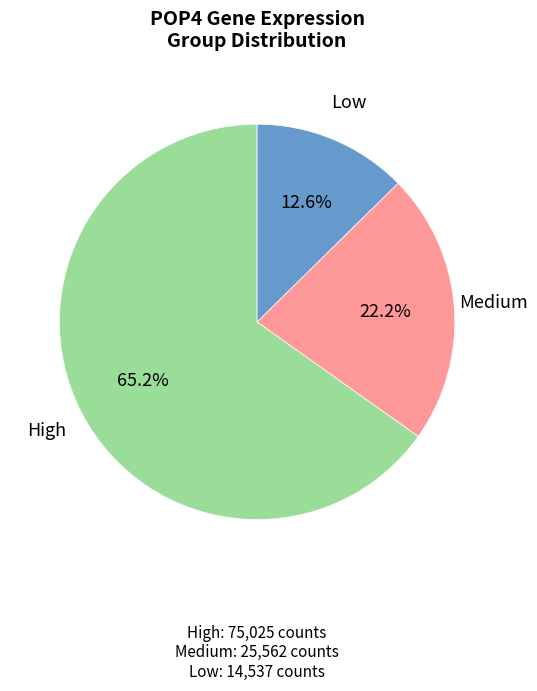

Is there any slice that represents more than half of the pie?

Yes